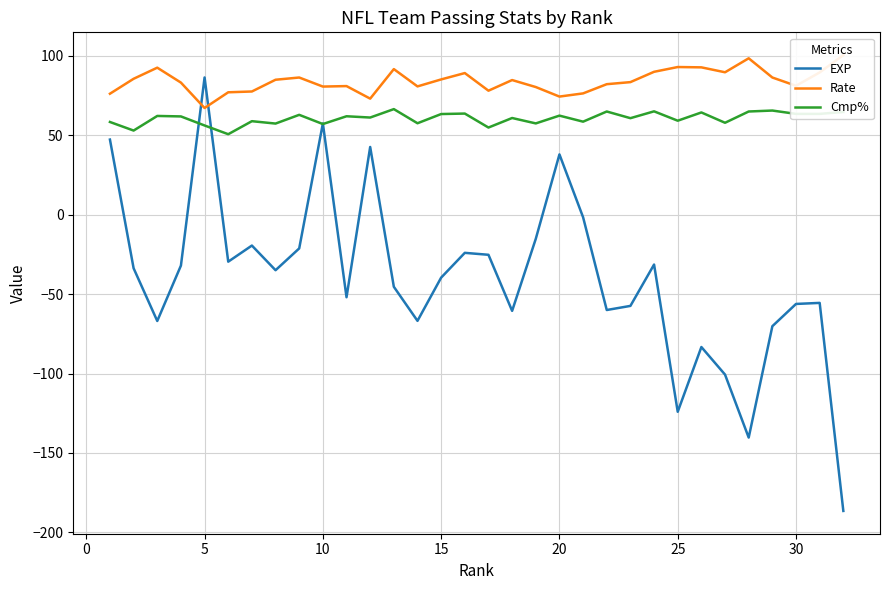

Reading left to right, transcribe all the data shown in this chart.

EXP: 47.3	-33.7	-66.9	-32.0	86.4	-29.6	-19.4	-34.9	-21.2	57.5	-52.0	42.7	-45.4	-66.8	-39.6	-24.0	-25.2	-60.5	-15.2	38.0	-1.6	-60.0	-57.4	-31.4	-124.1	-83.3	-100.7	-140.3	-70.2	-56.2	-55.5	-186.5
Rate: 76.2	85.6	92.6	83.2	67.2	77.1	77.6	85.0	86.4	80.7	81.0	73.1	91.7	80.8	85.2	89.2	78.1	84.8	80.4	74.4	76.4	82.2	83.5	90.0	93.0	92.8	89.7	98.5	86.4	81.2	89.6	100.5
Cmp%: 58.4	53.0	62.2	61.9	56.2	50.7	58.9	57.4	62.9	57.1	62.0	61.2	66.5	57.6	63.4	63.7	54.9	60.9	57.5	62.4	58.6	65.0	60.8	65.1	59.2	64.4	57.9	65.0	65.6	63.5	63.5	64.7